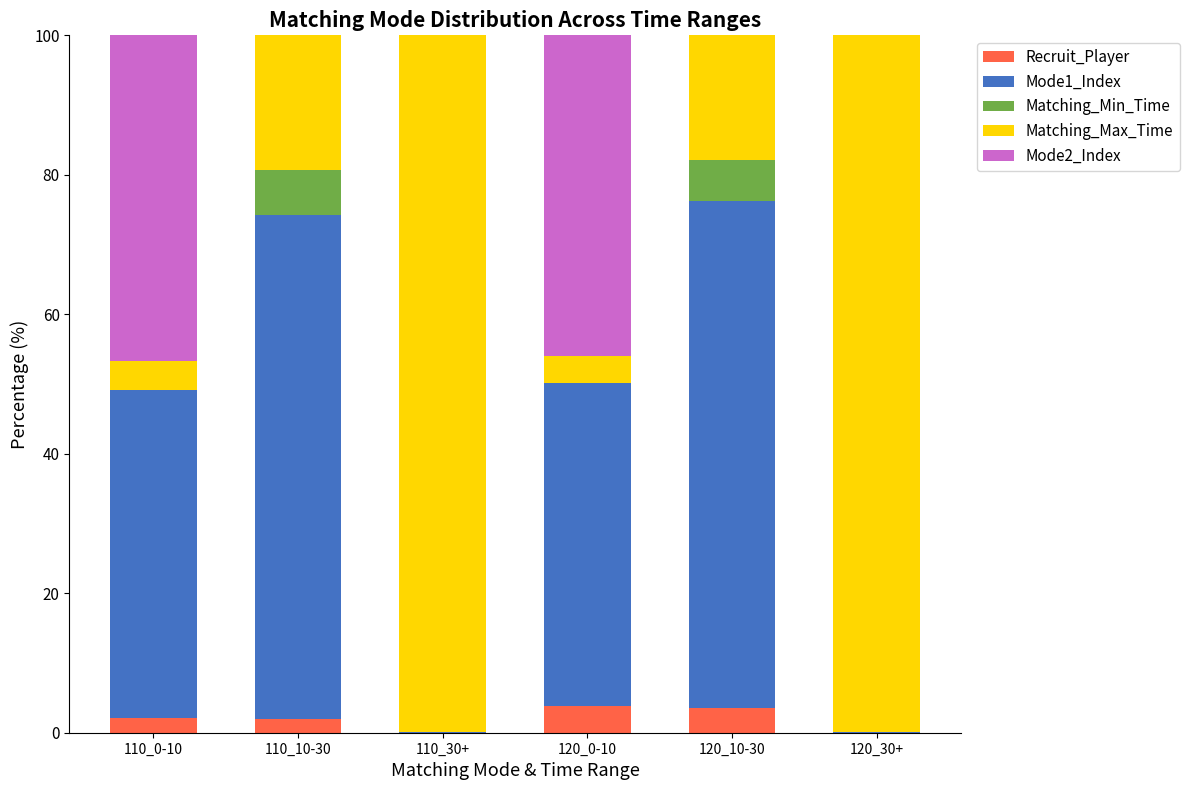

What is the highest value of the Recruit_Player series?

3.8